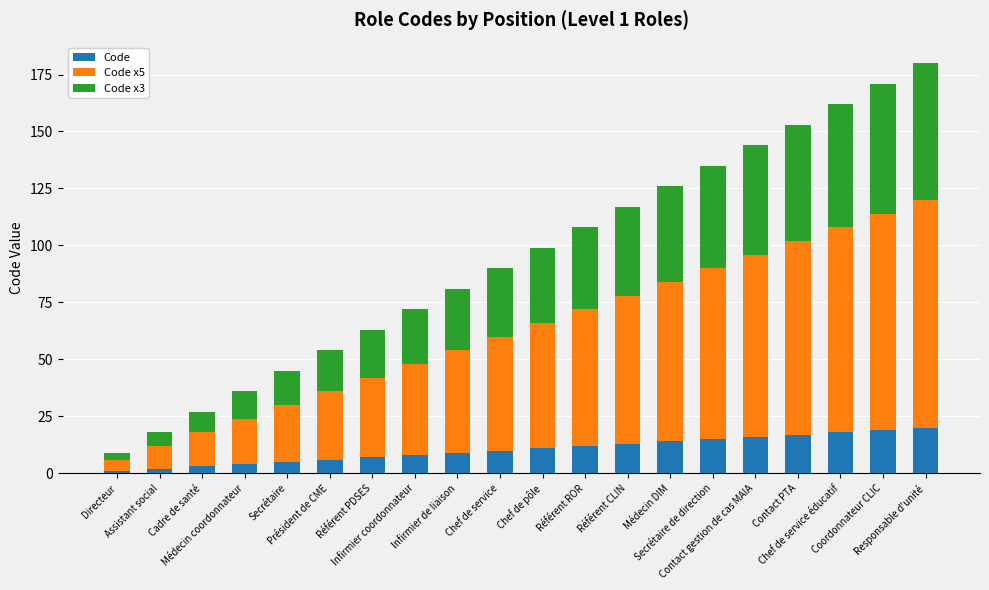

What is the difference between the second highest and second lowest values in the Code series?

17